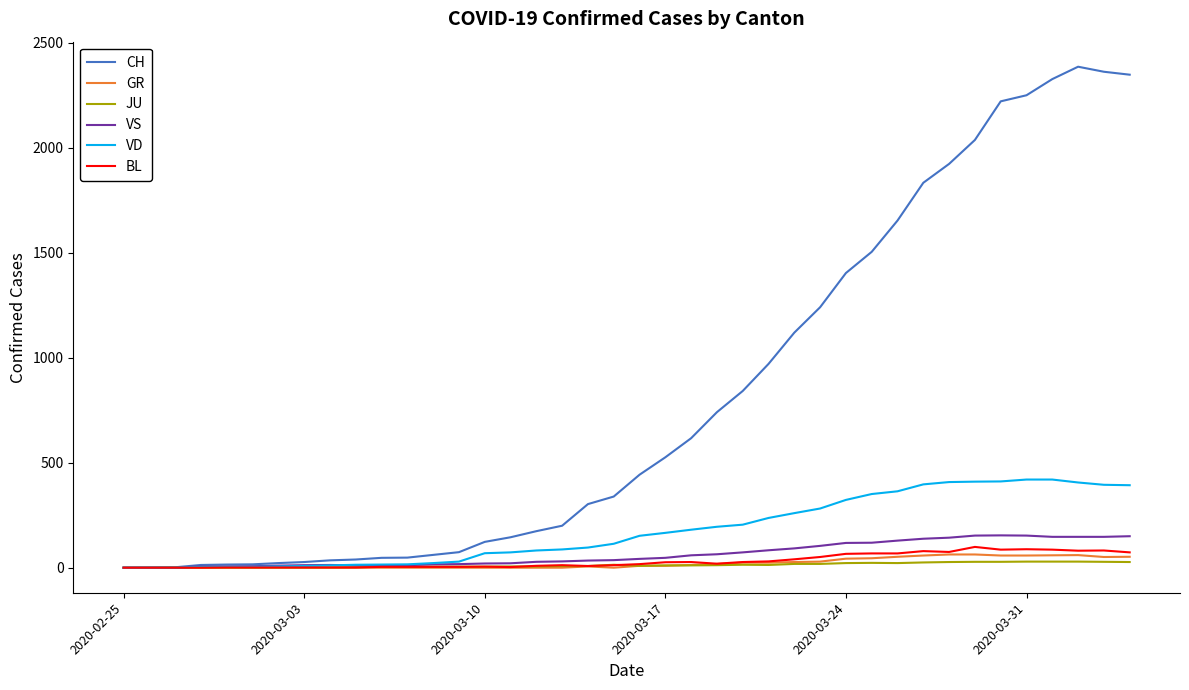

Which series has the widest spread of values?

CH